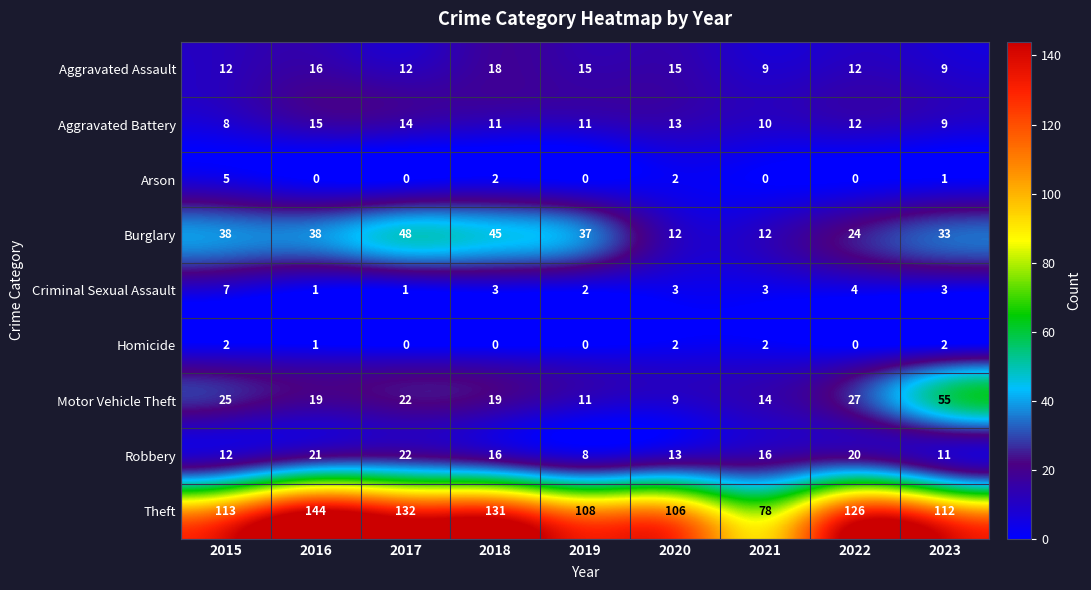

What is the greatest value displayed?

144